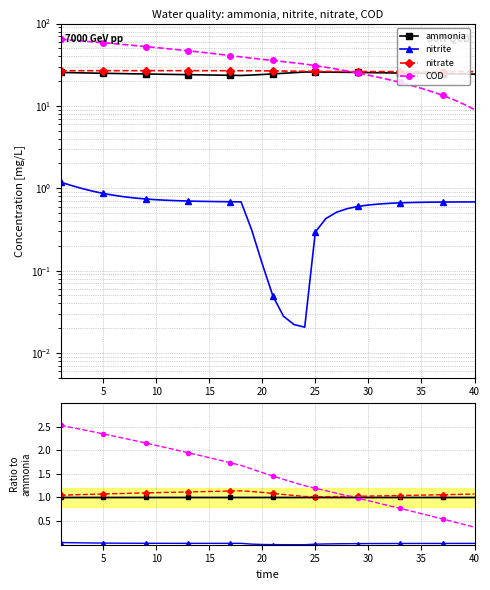

What are all the series names shown in the legend?

ammonia, nitrite, nitrate, COD